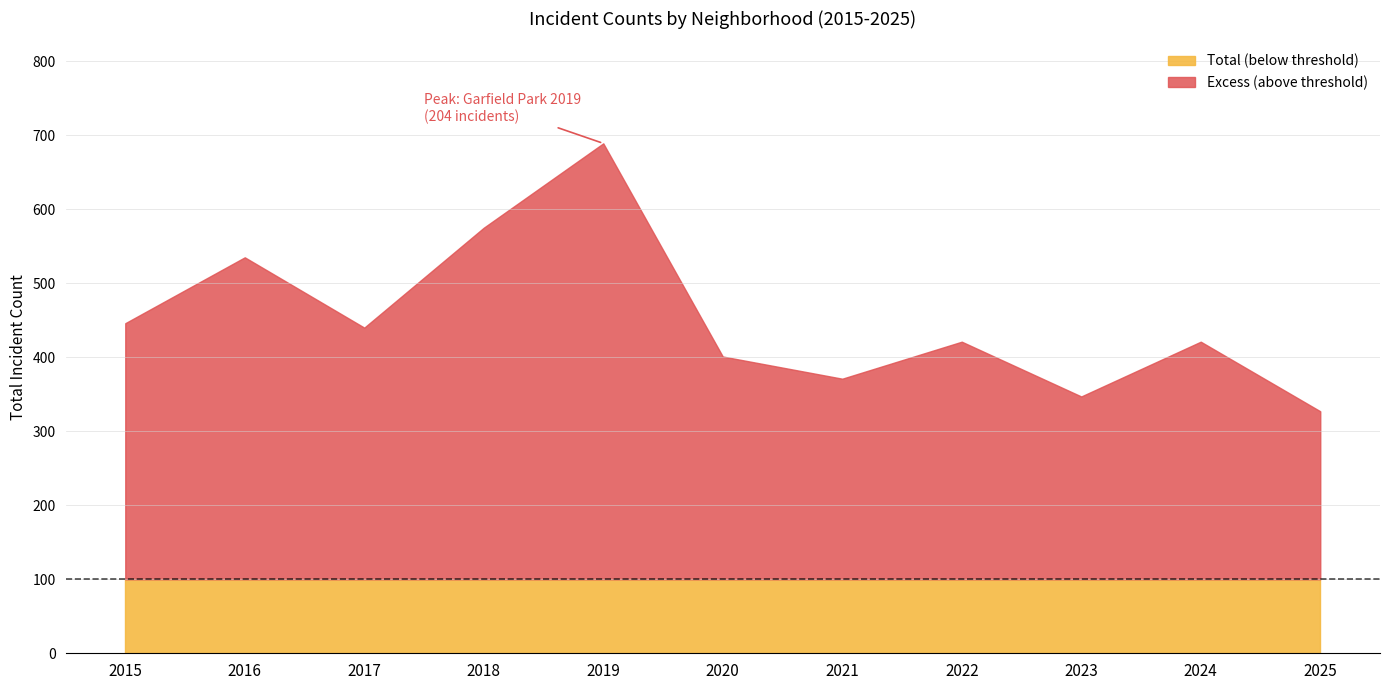

What value does the Total (below threshold) series have at 2018?

100